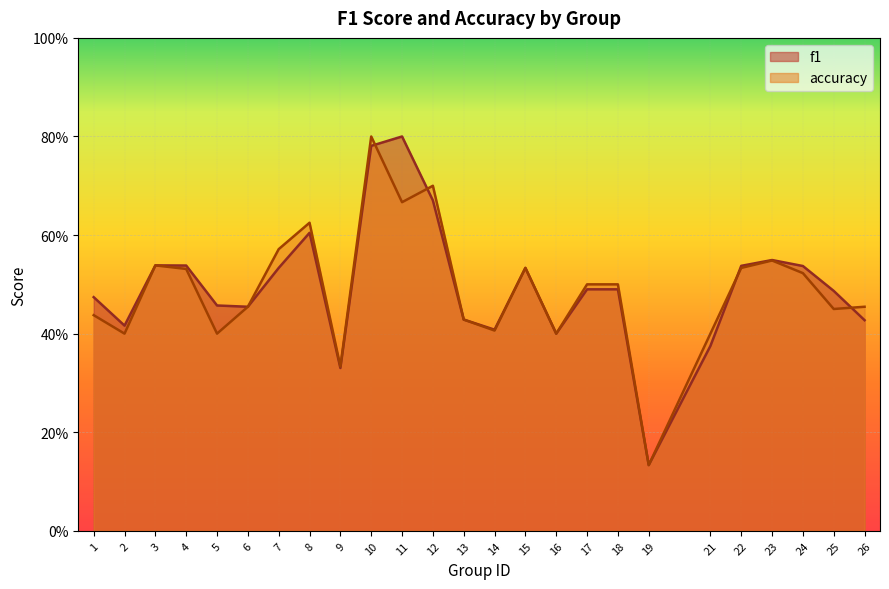

Reading left to right, list all the values displayed in this chart.

f1: 0.5	0.4	0.5	0.5	0.5	0.5	0.5	0.6	0.3	0.8	0.8	0.7	0.4	0.4	0.5	0.4	0.5	0.5	0.1	0.4	0.5	0.5	0.5	0.5	0.4
accuracy: 0.4	0.4	0.5	0.5	0.4	0.5	0.6	0.6	0.3	0.8	0.7	0.7	0.4	0.4	0.5	0.4	0.5	0.5	0.1	0.4	0.5	0.5	0.5	0.5	0.5